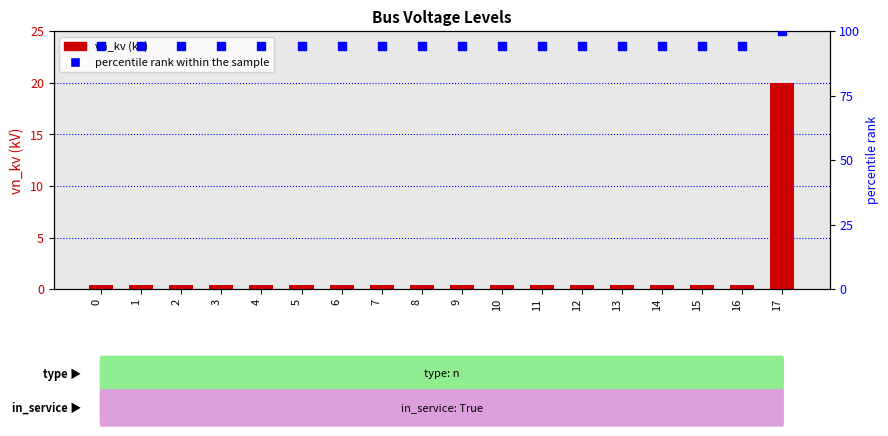

What is the total value across all series at 7?

94.8